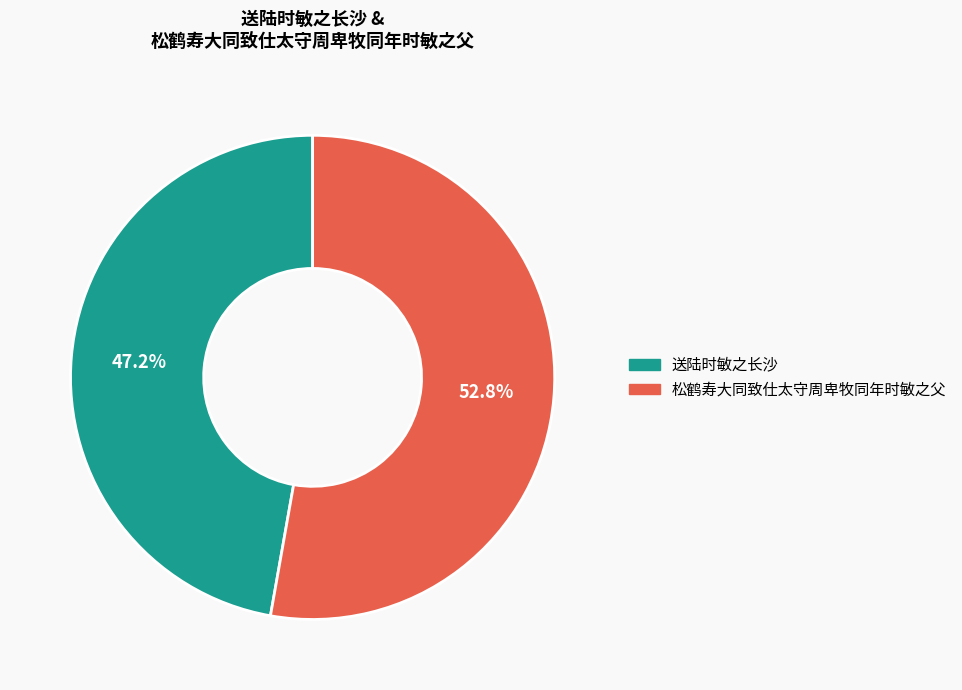

To the nearest percent, what portion does 送陆时敏之长沙 represent?

47%